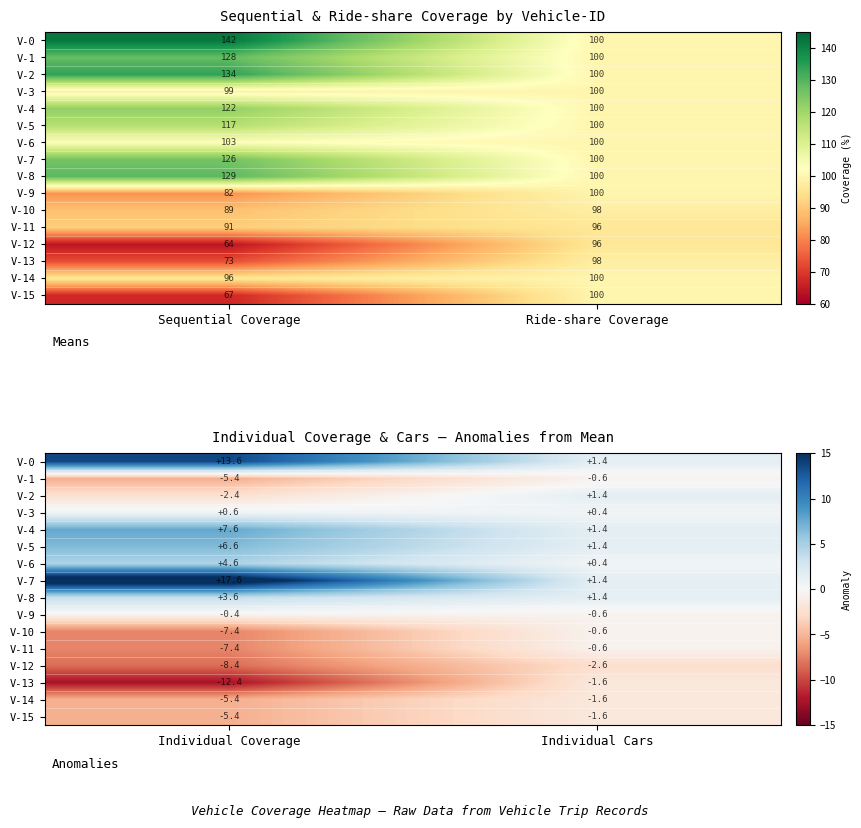

At which category does the chart reach its peak across all series?

Individual Coverage